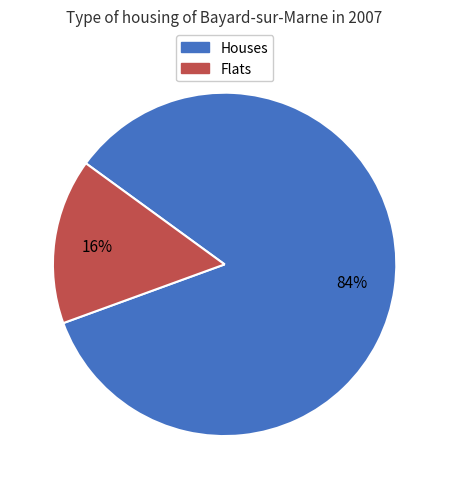

To the nearest percent, what is the combined percentage of Houses and Flats?

100%